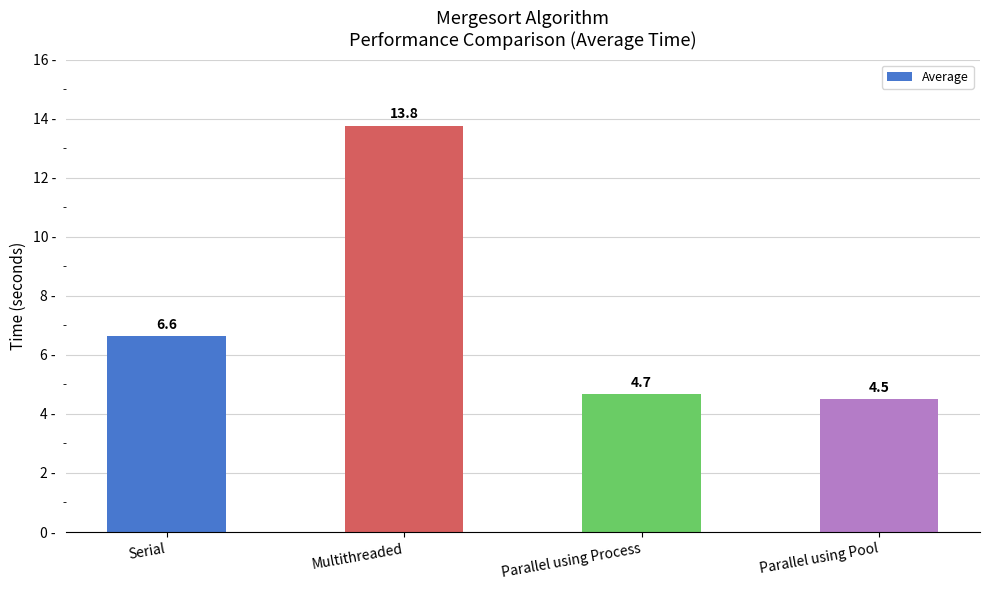

Is it true that the value at Parallel using Pool is 4.5?

True